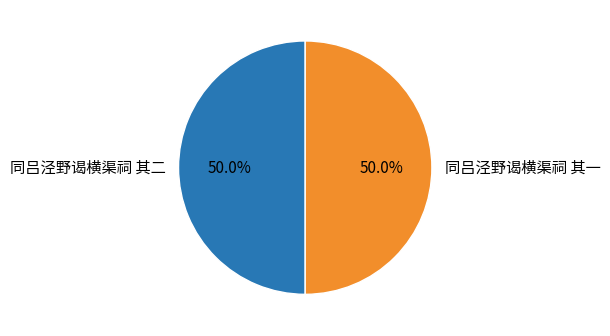

Is the sum of 同吕泾野谒横渠祠 其一 and 同吕泾野谒横渠祠 其二 greater than half?

Yes